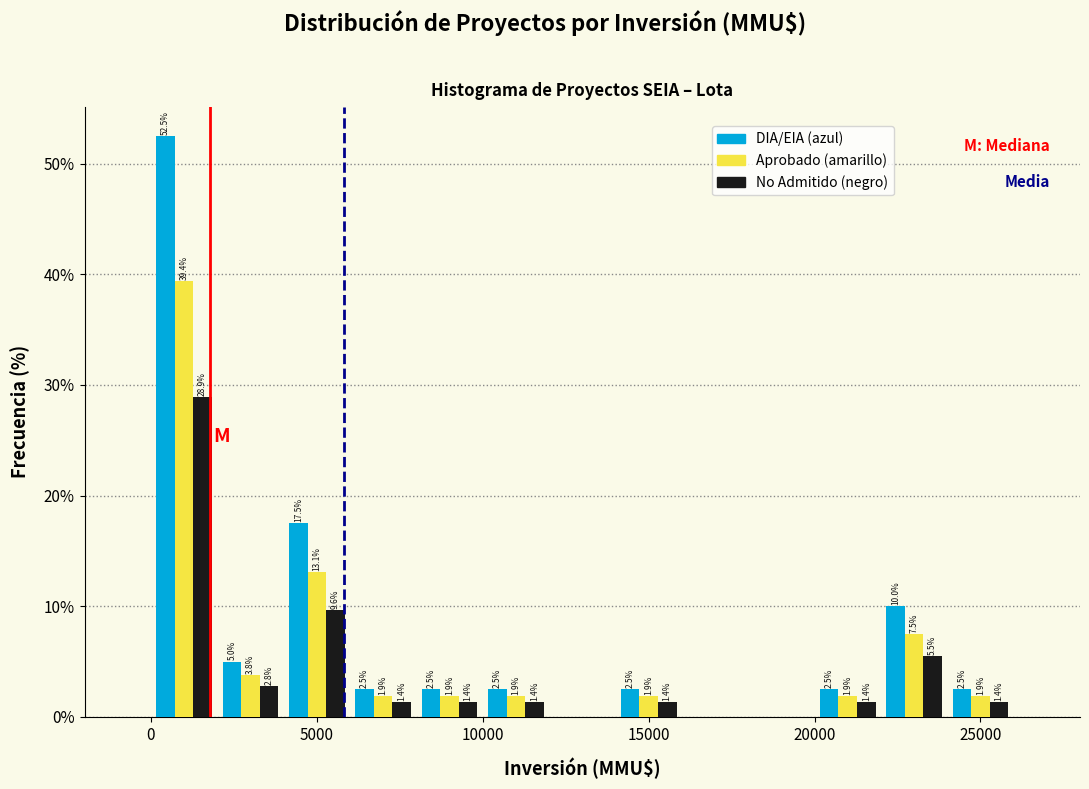

In the No Admitido (negro) series, which range on the x-axis has the tallest bar?

0 to 2000